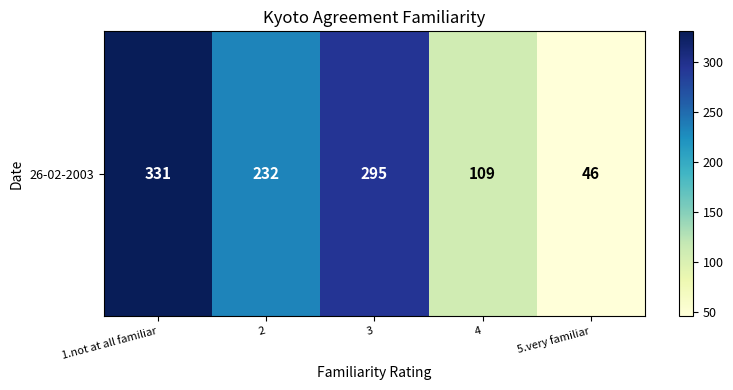

True or false: the data shows 46 at 5.very familiar.

True